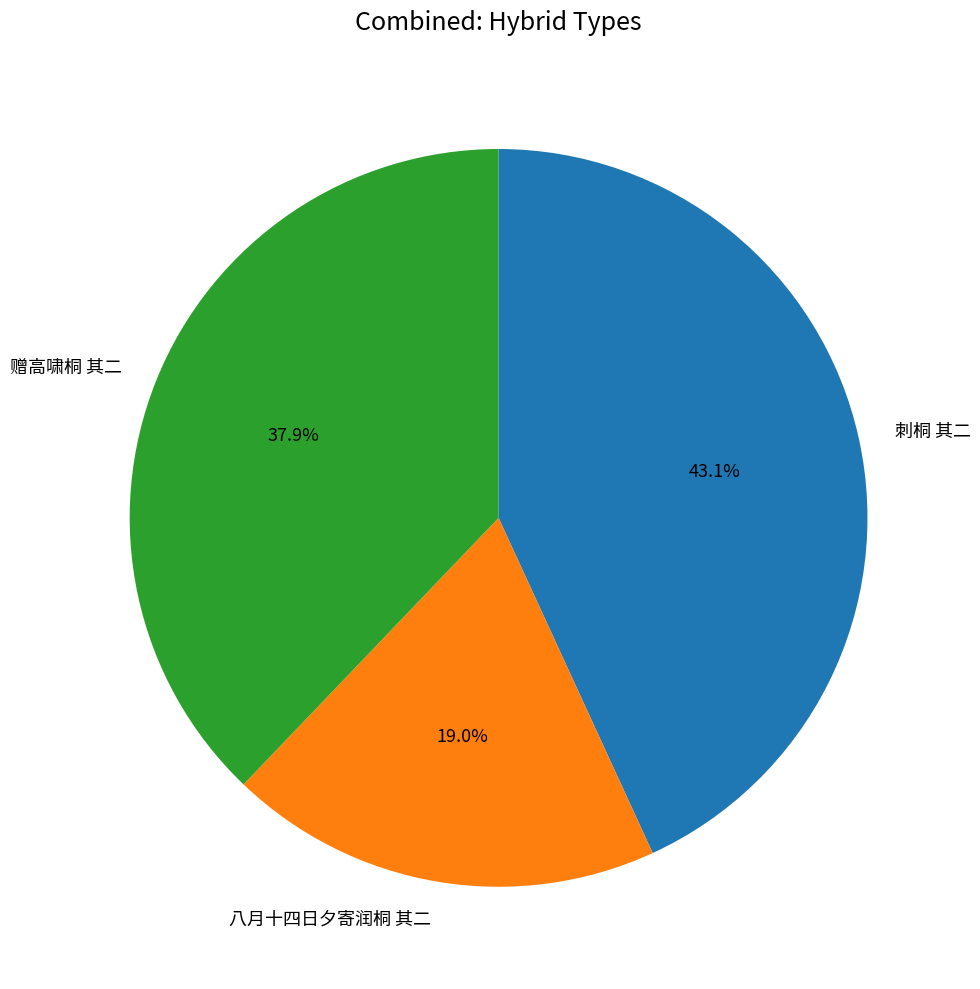

True or false: 八月十四日夕寄润桐 其二 accounts for 26% of the total.

False